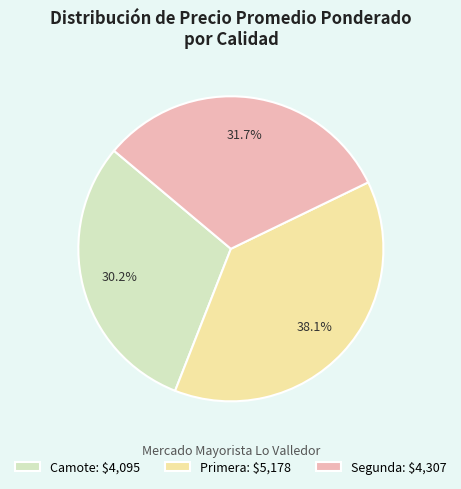

How much of the chart is everything except Primera: $5,178?

61.9%